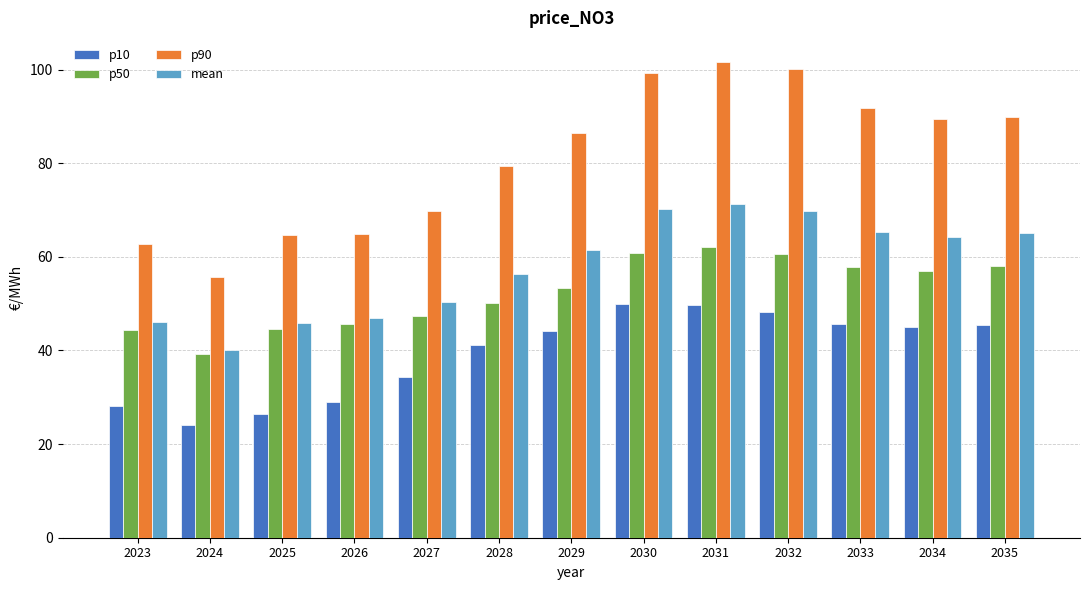

How many values in the p10 series are below 44?

6